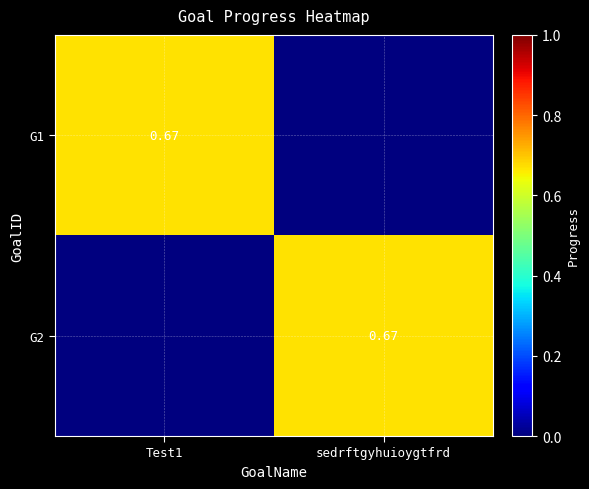

At how many categories does at least one series exceed 0?

2